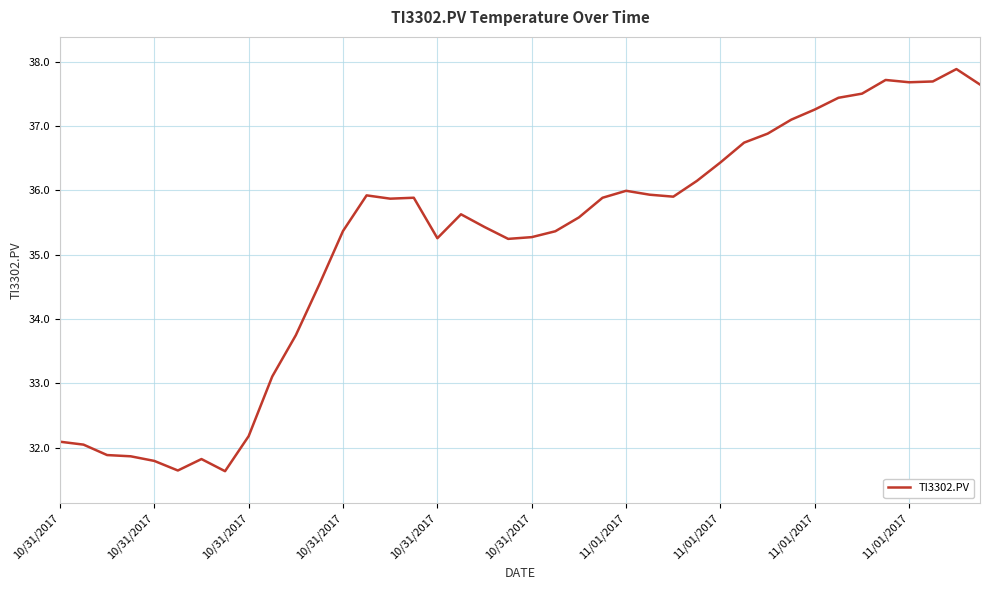

What is the maximum value shown in the chart?

37.9